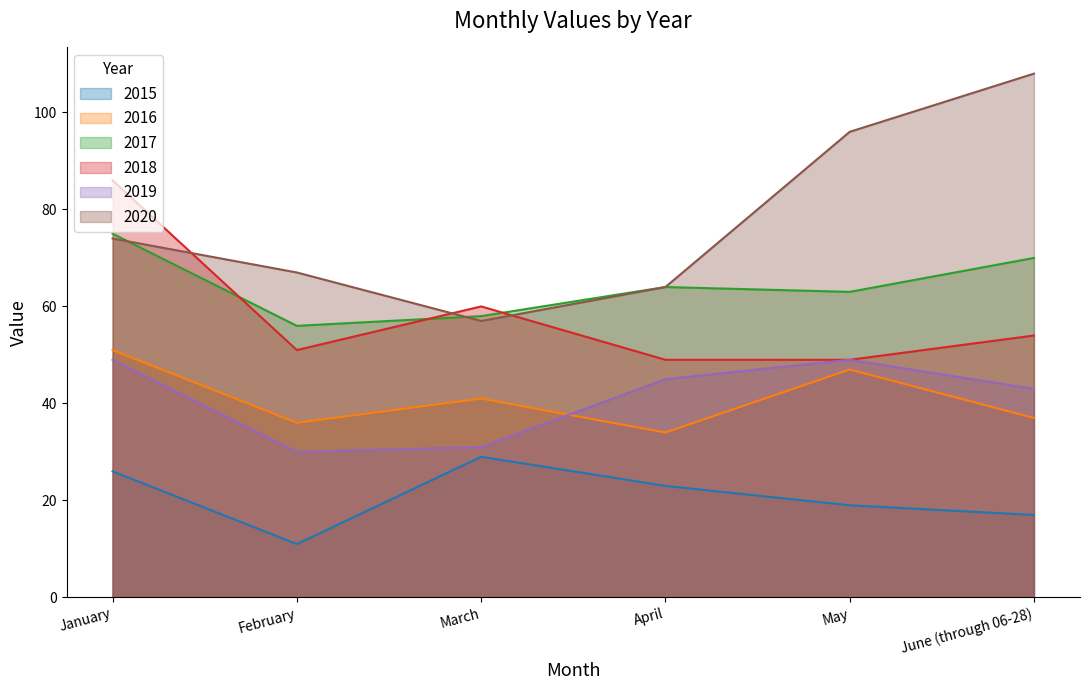

True or false: 2019 and 2018 cross at least once.

False